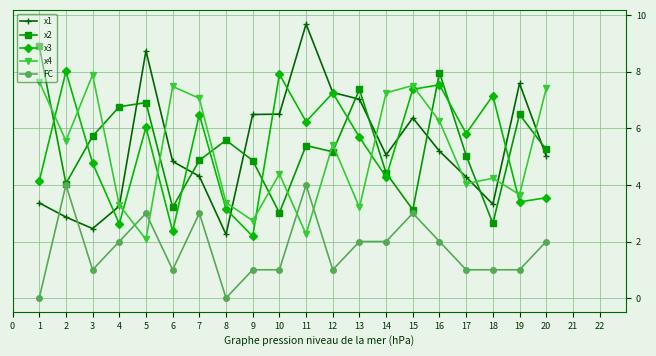

What is the maximum value for x4?

7.9